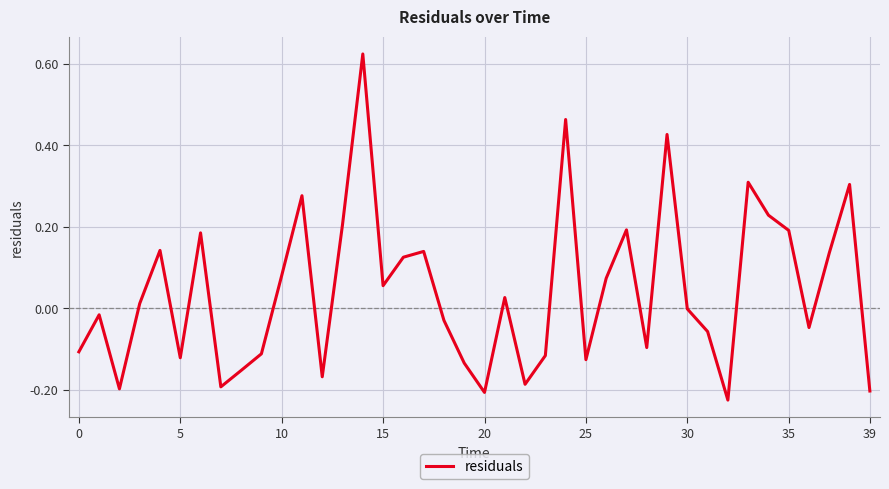

How many lines are shown in the chart?

1